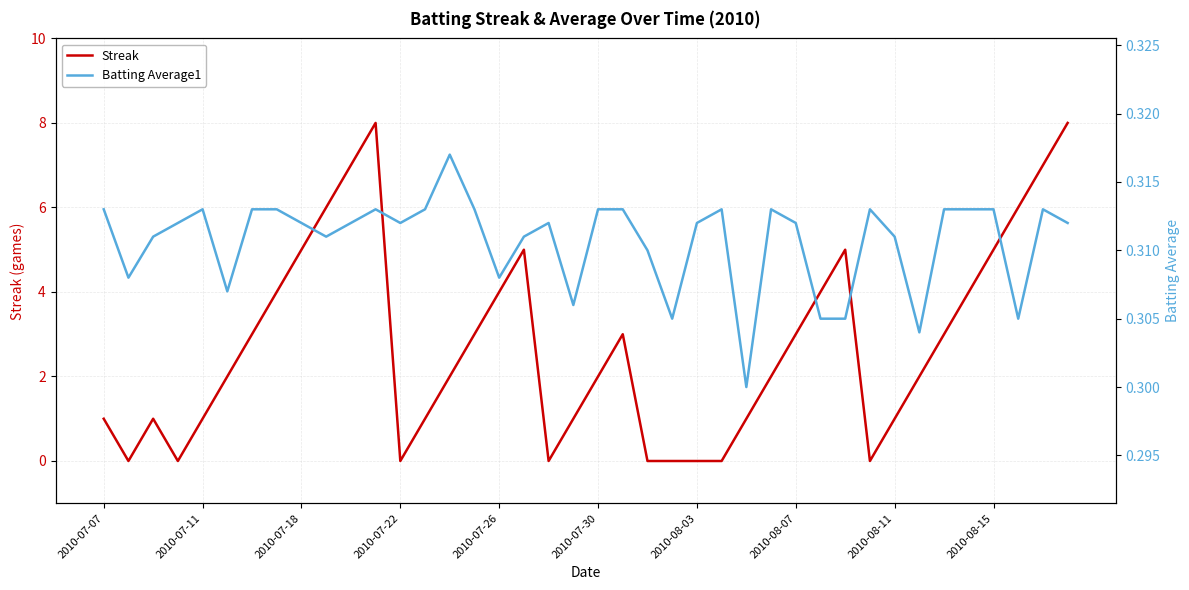

What is the maximum value for Streak?

8